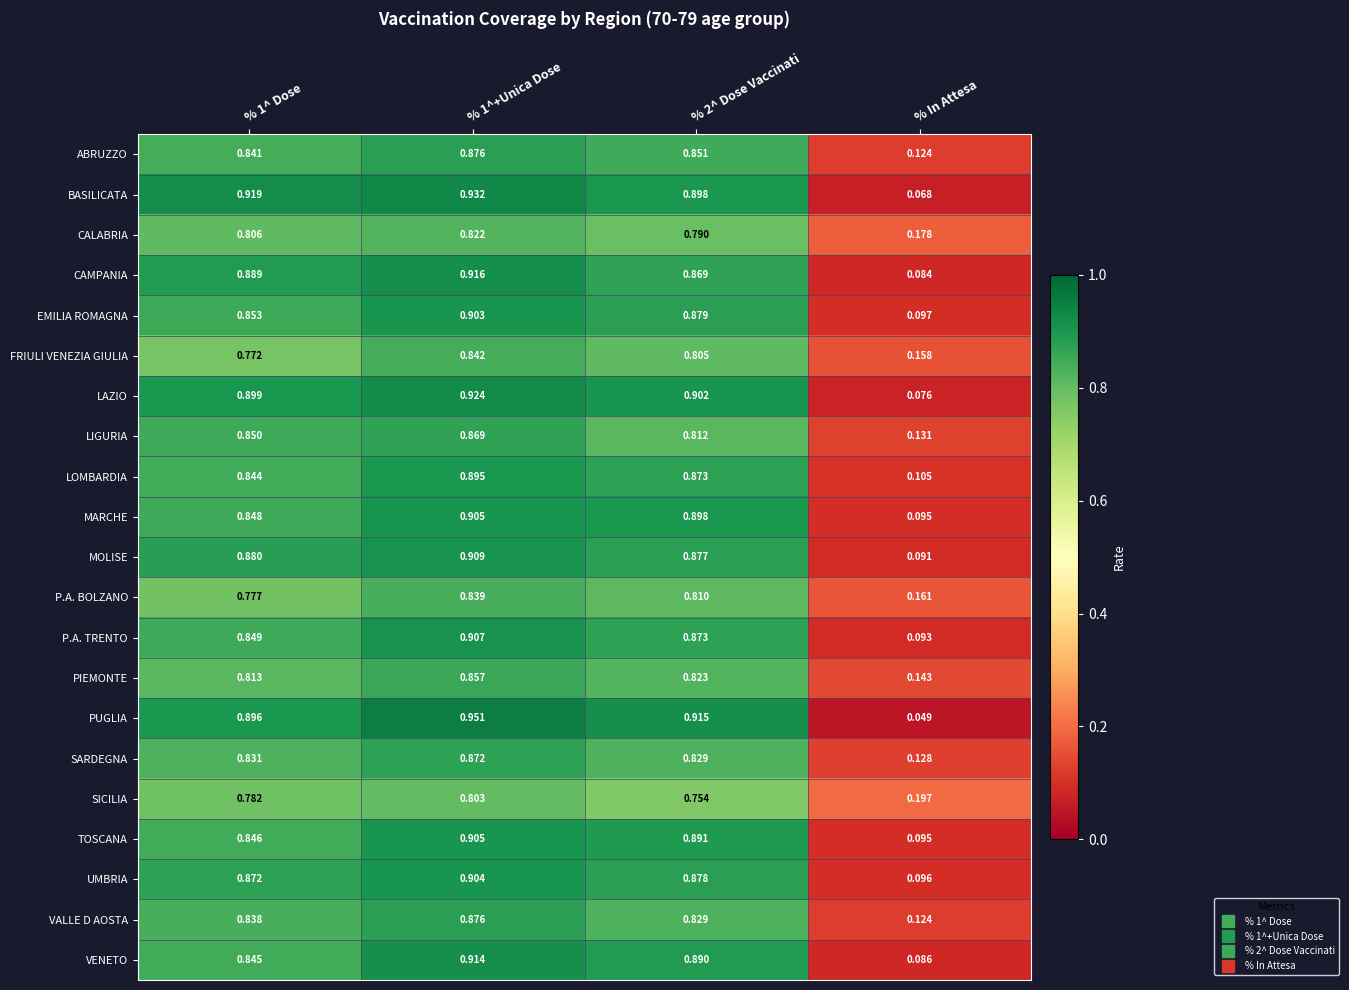

Is the value of LIGURIA at % 1^+Unica Dose greater than the value of FRIULI VENEZIA GIULIA at % In Attesa?

Yes